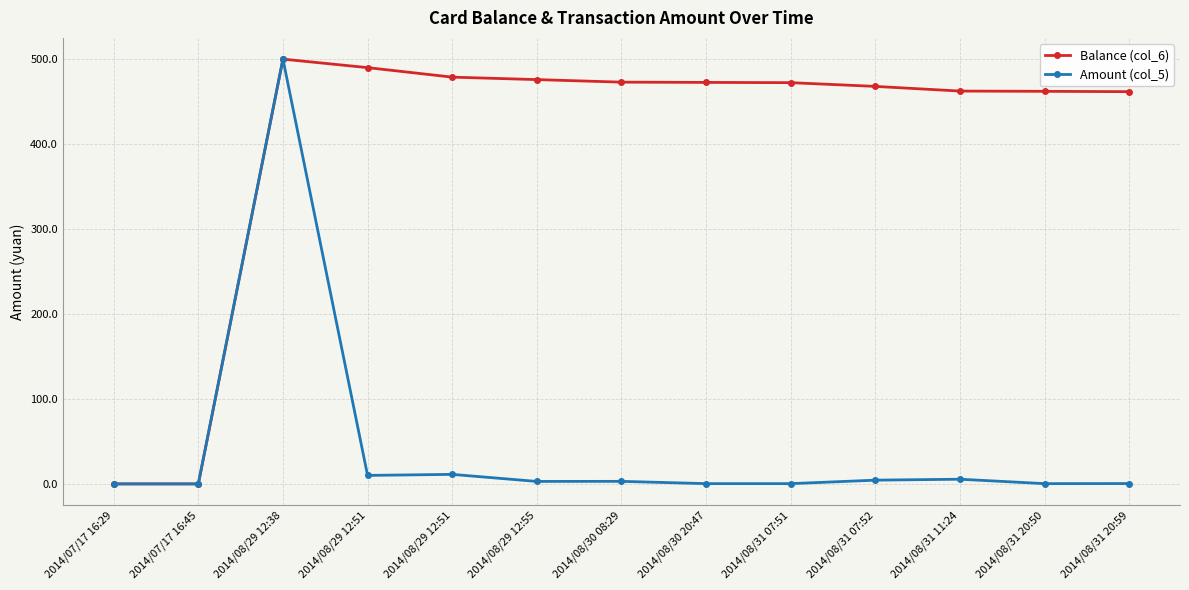

What value does the Amount (col_5) series have at 2014/08/31 20:59?

0.4